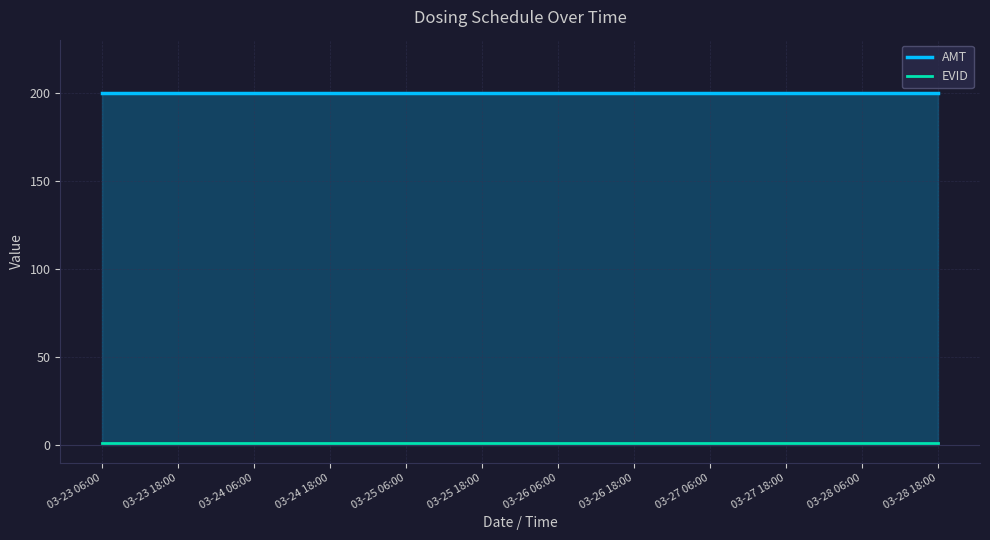

Reading left to right, list all the values displayed in this chart.

AMT: 03-23 06:00=200	03-23 18:00=200	03-24 06:00=200	03-24 18:00=200	03-25 06:00=200	03-25 18:00=200	03-26 06:00=200	03-26 18:00=200	03-27 06:00=200	03-27 18:00=200	03-28 06:00=200	03-28 18:00=200
EVID: 03-23 06:00=1	03-23 18:00=1	03-24 06:00=1	03-24 18:00=1	03-25 06:00=1	03-25 18:00=1	03-26 06:00=1	03-26 18:00=1	03-27 06:00=1	03-27 18:00=1	03-28 06:00=1	03-28 18:00=1